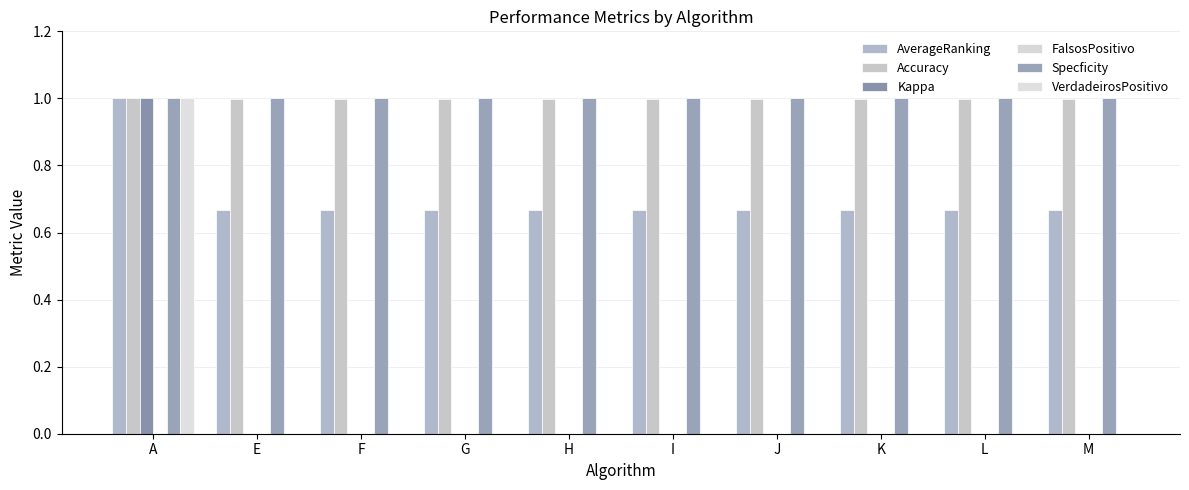

How many groups of bars are there?

10